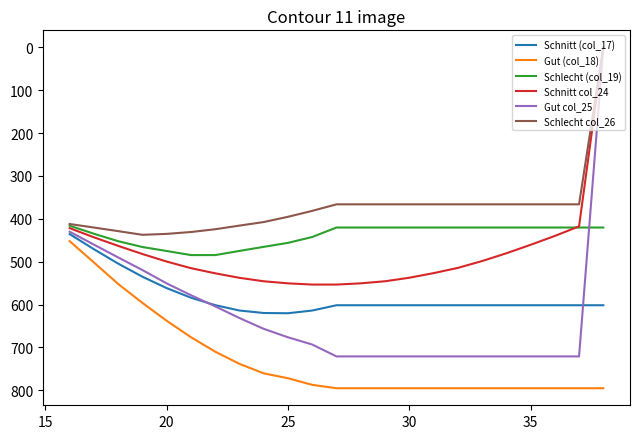

Rank the series by their maximum value, from lowest to highest.

Schlecht col_26, Schlecht (col_19), Schnitt col_24, Schnitt (col_17), Gut col_25, Gut (col_18)